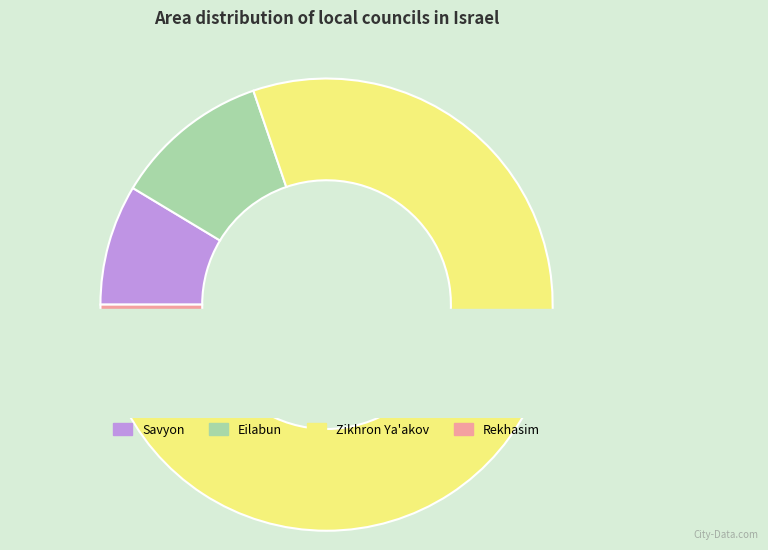

Is there a majority slice in this chart?

Yes